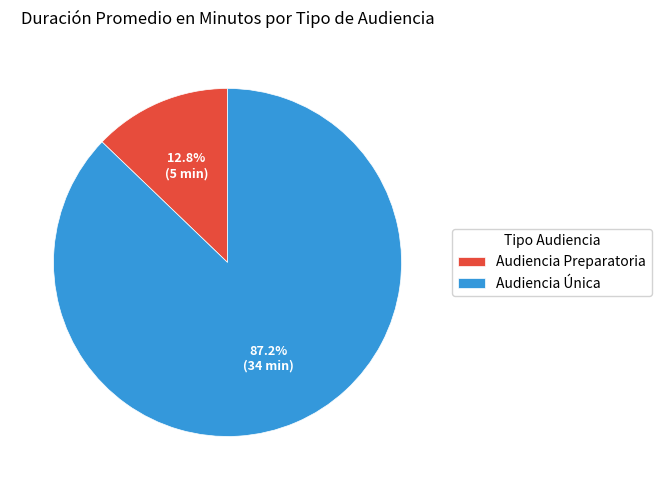

What is the ratio of the value at Audiencia Preparatoria to the value at Audiencia Única?

0.1